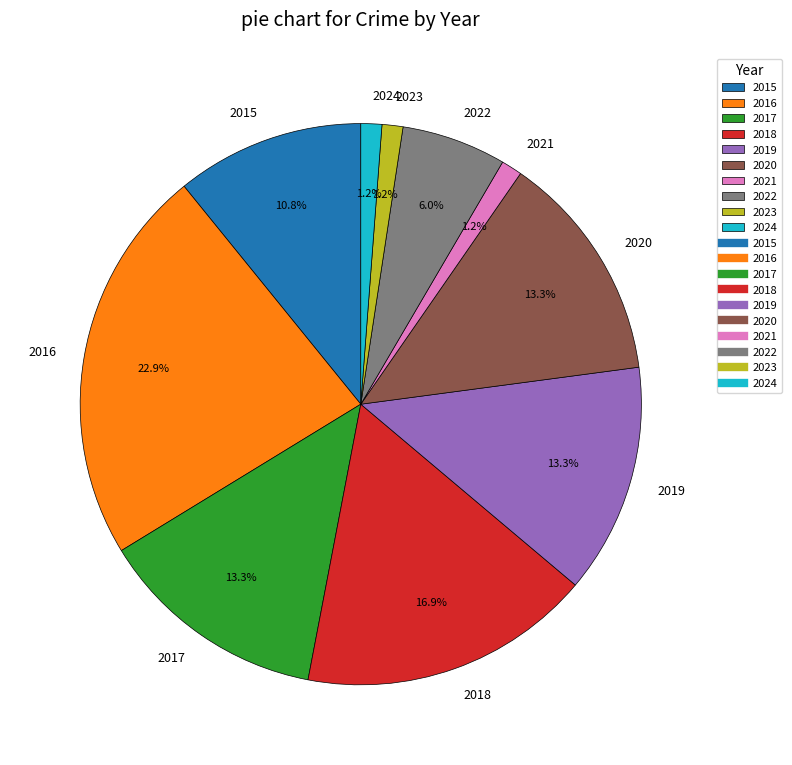

Count the number of slices in the pie.

10